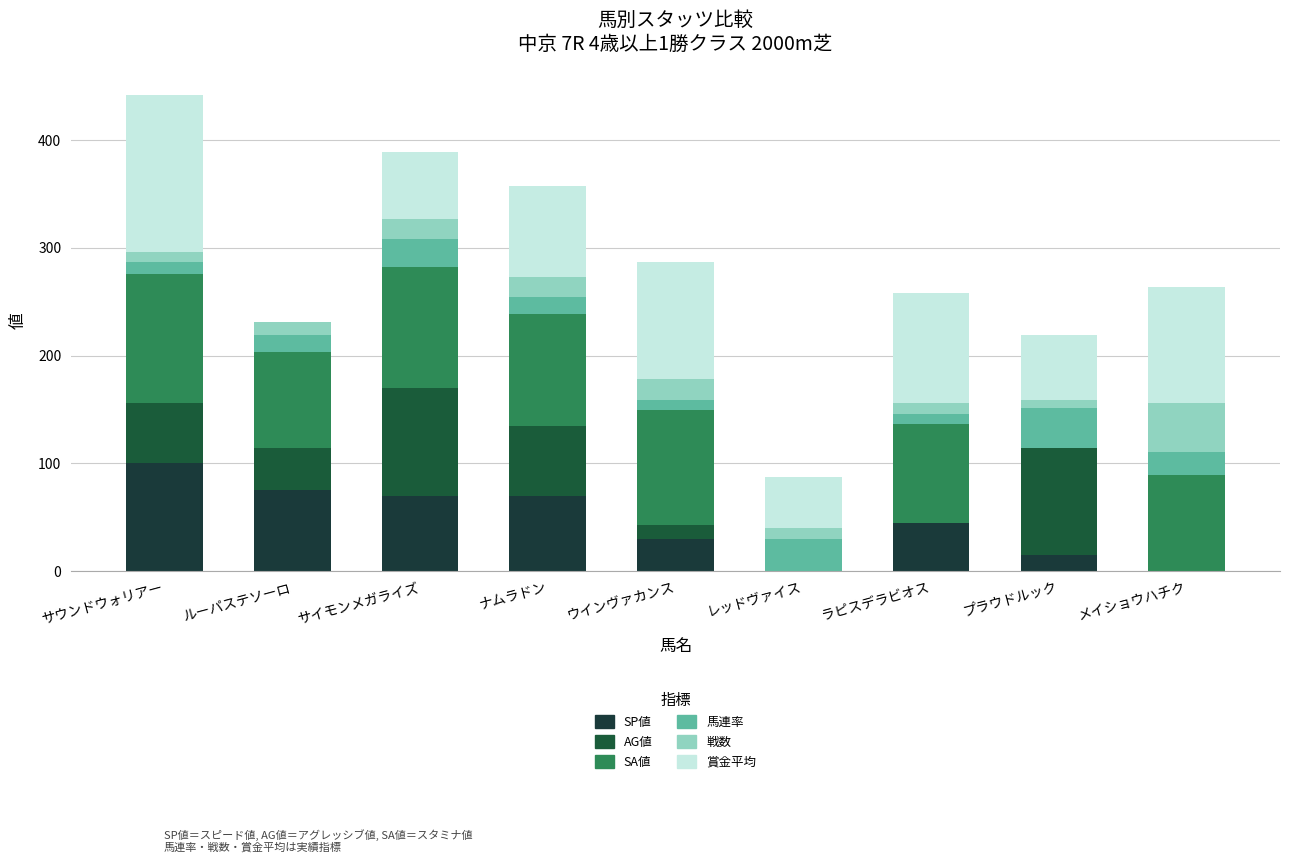

What is the total value across all series at メイショウハチク?

264